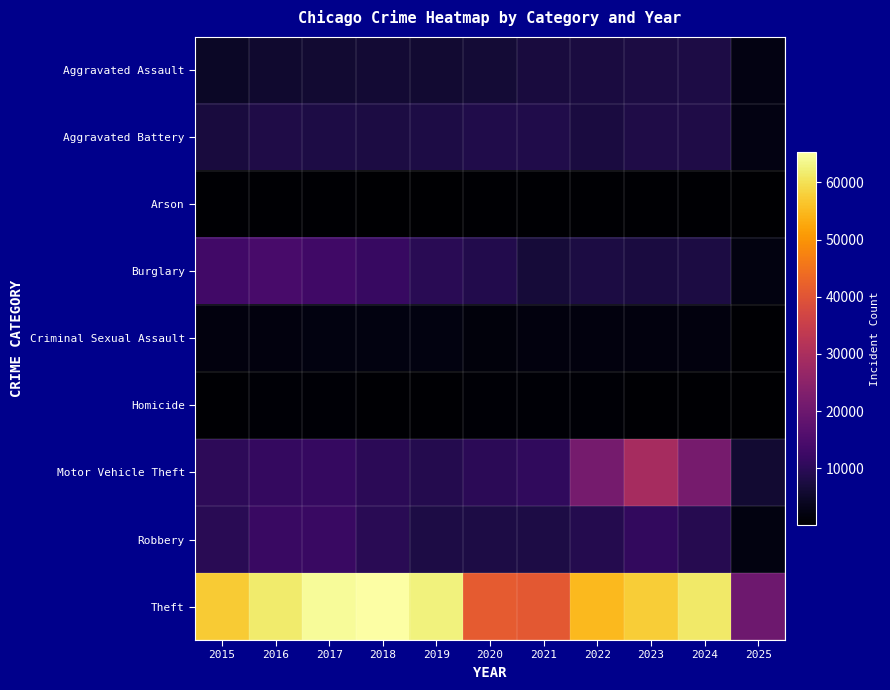

Reading left to right, list all the values displayed in this chart.

Aggravated Assault: 2015=4480	2016=5713	2017=5793	2018=6002	2019=5841	2020=6265	2021=7242	2022=7281	2023=7712	2024=7901	2025=2335
Aggravated Battery: 2015=7018	2016=8085	2017=7845	2018=7734	2019=7858	2020=8320	2021=8346	2022=7494	2023=8079	2024=8181	2025=2368
Arson: 2015=448	2016=515	2017=444	2018=373	2019=376	2020=588	2021=530	2022=422	2023=513	2024=482	2025=147
Burglary: 2015=13184	2016=14289	2017=13001	2018=11747	2019=9638	2020=8758	2021=6662	2022=7594	2023=7484	2024=7651	2025=2133
Criminal Sexual Assault: 2015=1709	2016=1867	2017=1992	2018=2051	2019=1928	2020=1502	2021=1755	2022=1837	2023=1865	2024=1765	2025=641
Homicide: 2015=496	2016=786	2017=672	2018=588	2019=499	2020=787	2021=805	2022=728	2023=630	2024=587	2025=141
Motor Vehicle Theft: 2015=10068	2016=11285	2017=11380	2018=9985	2019=8978	2020=9959	2021=10605	2022=21470	2023=29253	2024=21691	2025=5830
Robbery: 2015=9638	2016=11960	2017=11881	2018=9681	2019=7995	2020=7855	2021=7920	2022=8965	2023=11053	2024=9123	2025=2128
Theft: 2015=57352	2016=61623	2017=64386	2018=65289	2019=62498	2020=41349	2021=40820	2022=54897	2023=57480	2024=61218	2025=20187